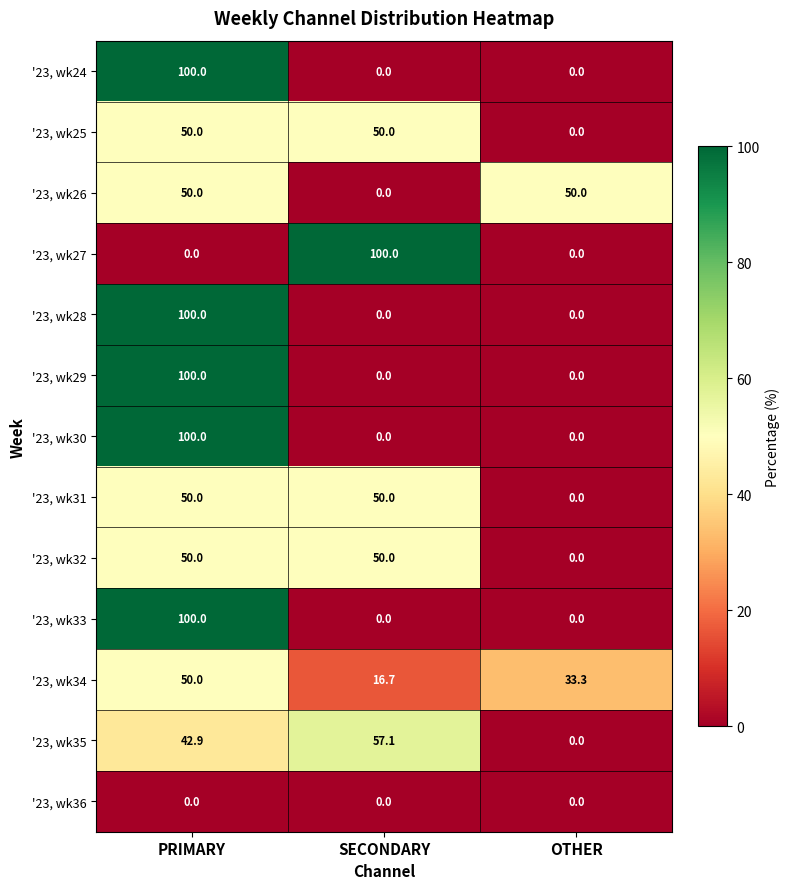

What is the total value across all series at SECONDARY?

323.8